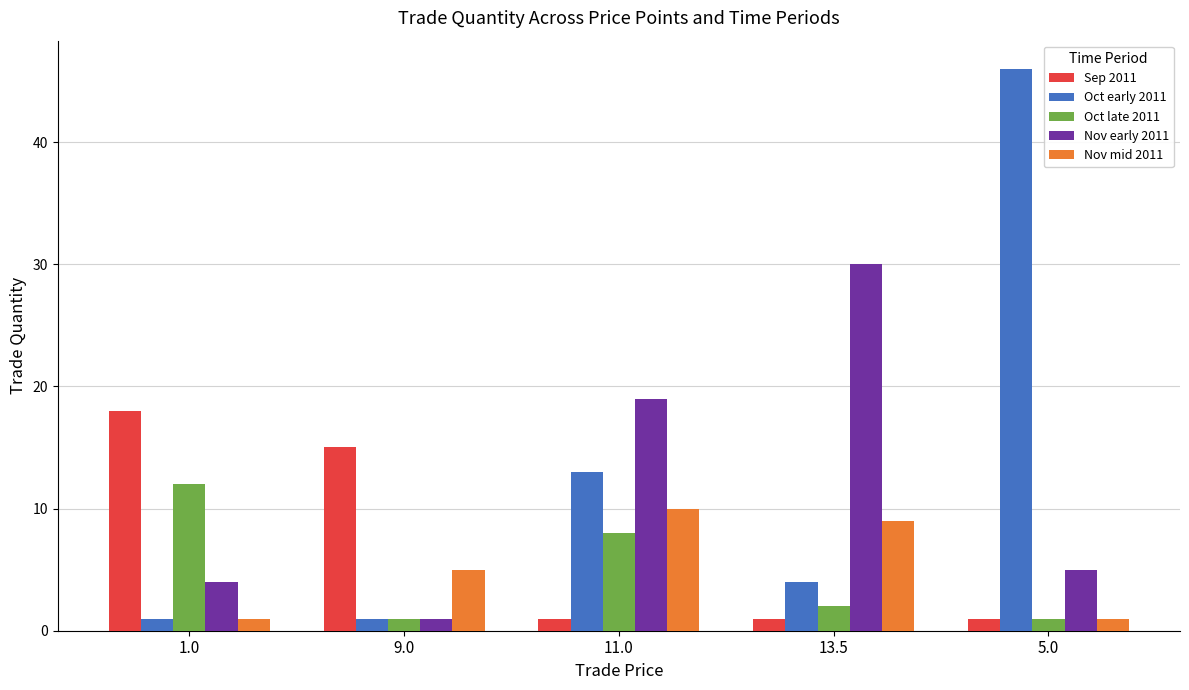

Is it true that Oct late 2011 equals 2 at 13.5?

True